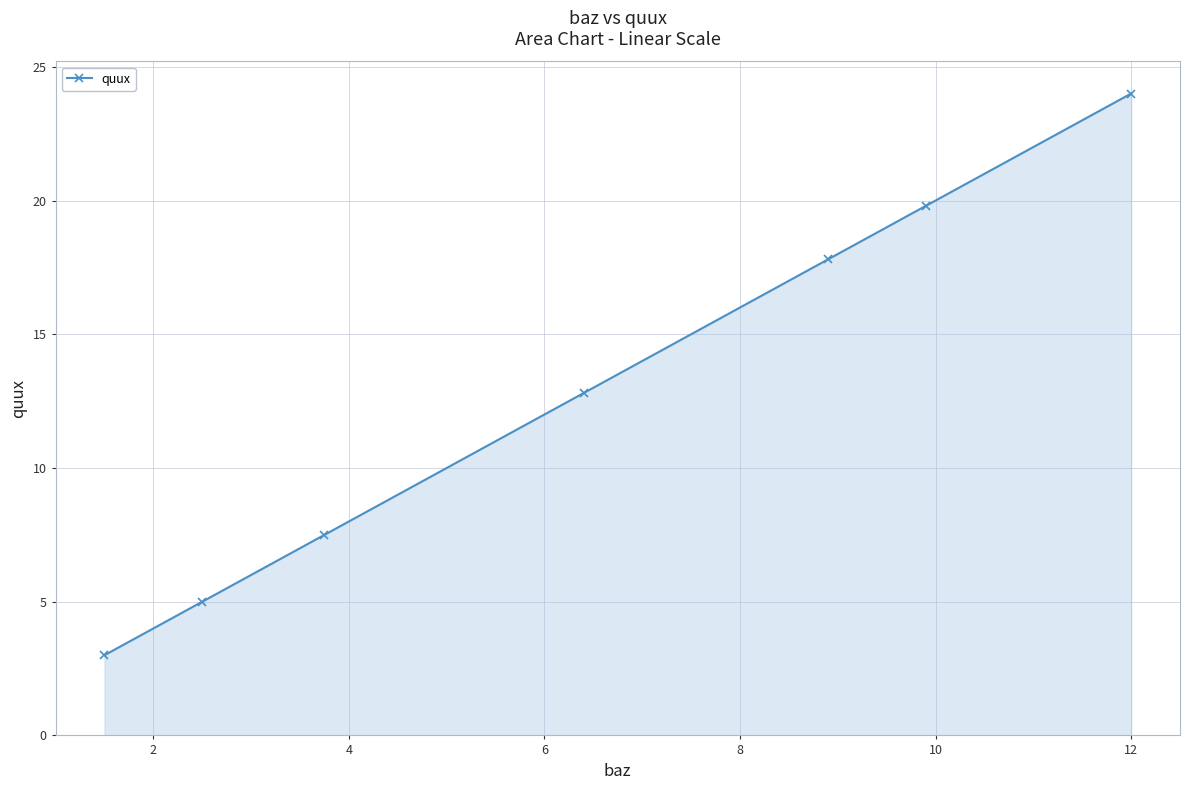

True or false: the data has more than 1 interior local peaks.

False